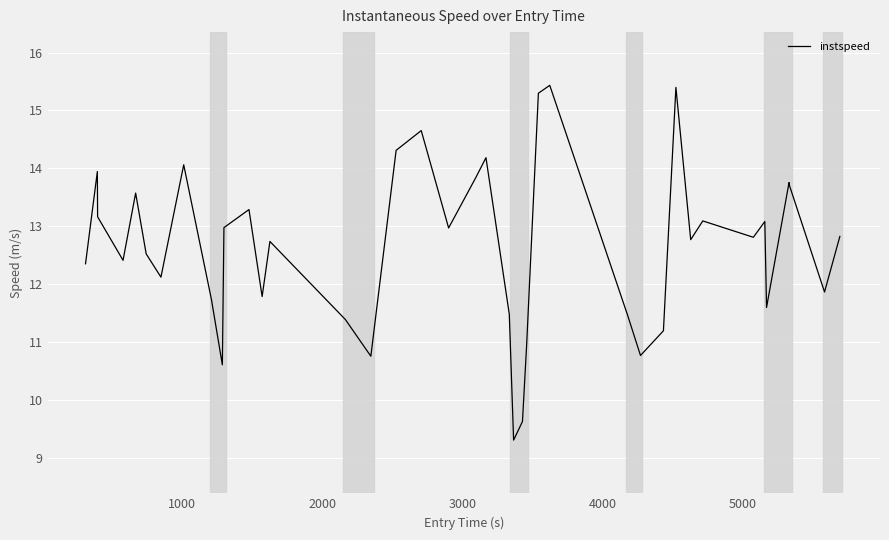

What is the minimum value shown in the chart?

9.3